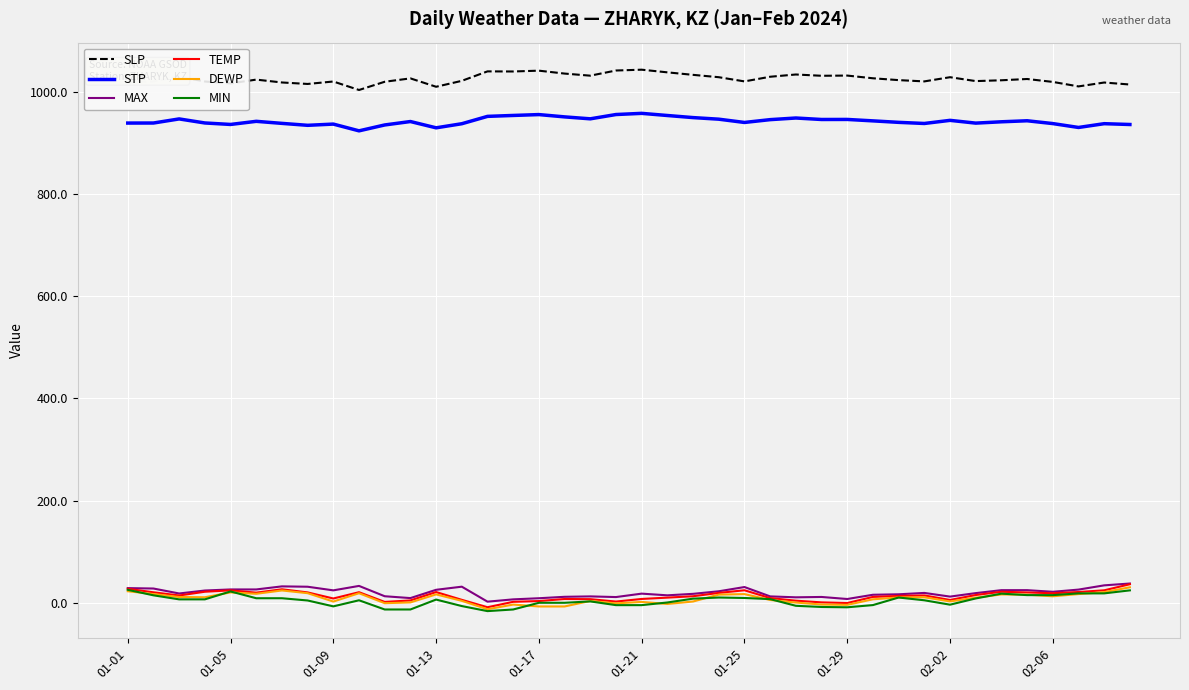

Does the chart have visible grid lines?

Yes